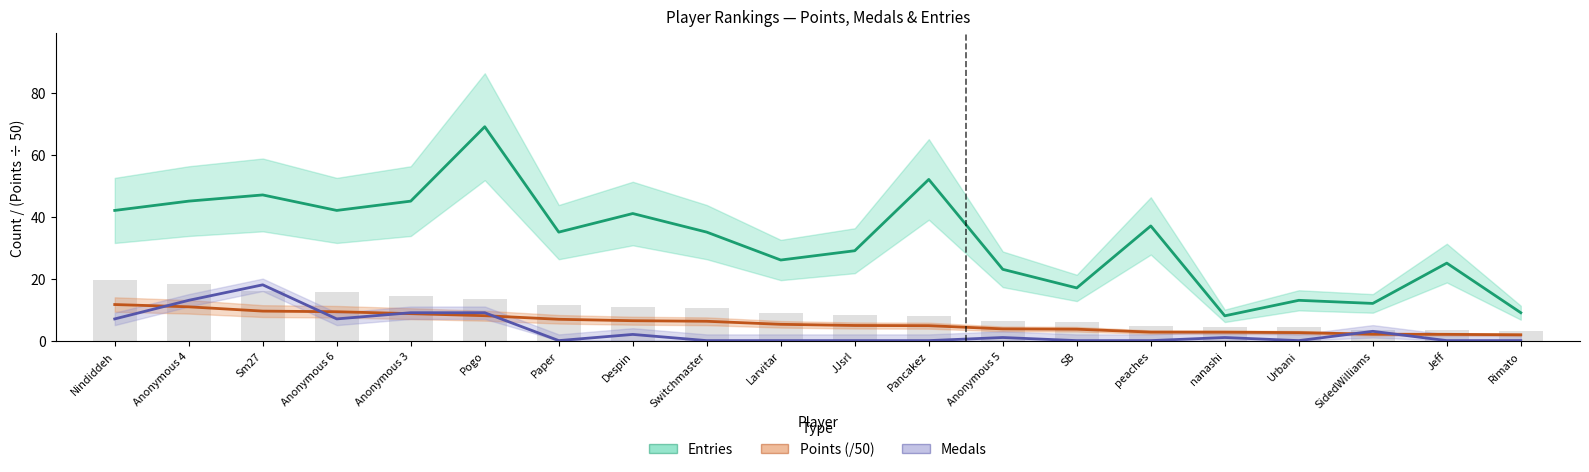

How many categories are shown in the chart?

20